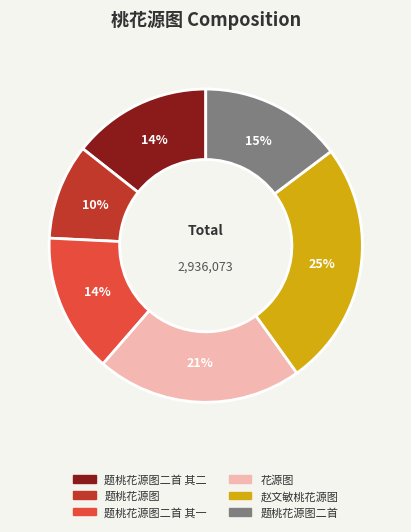

Count the number of slices in the pie.

6